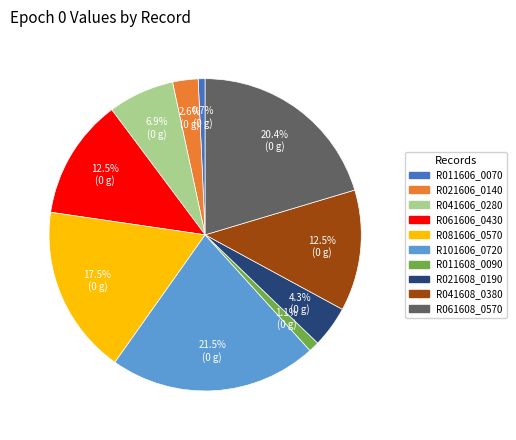

How many segments does this pie chart have?

10